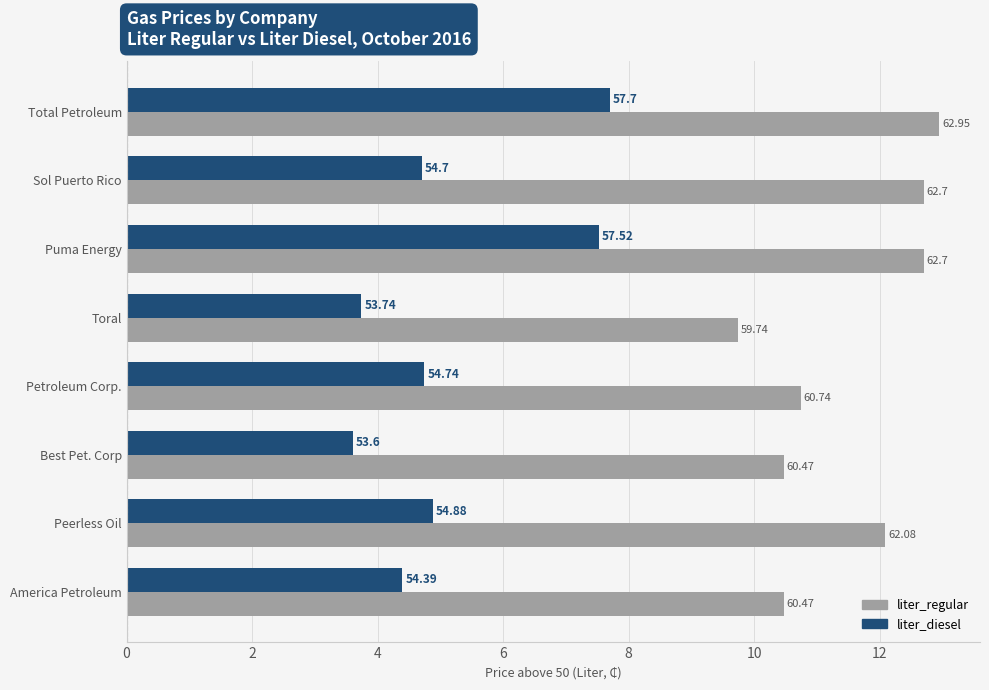

What is the average value of the liter_regular series?

11.5